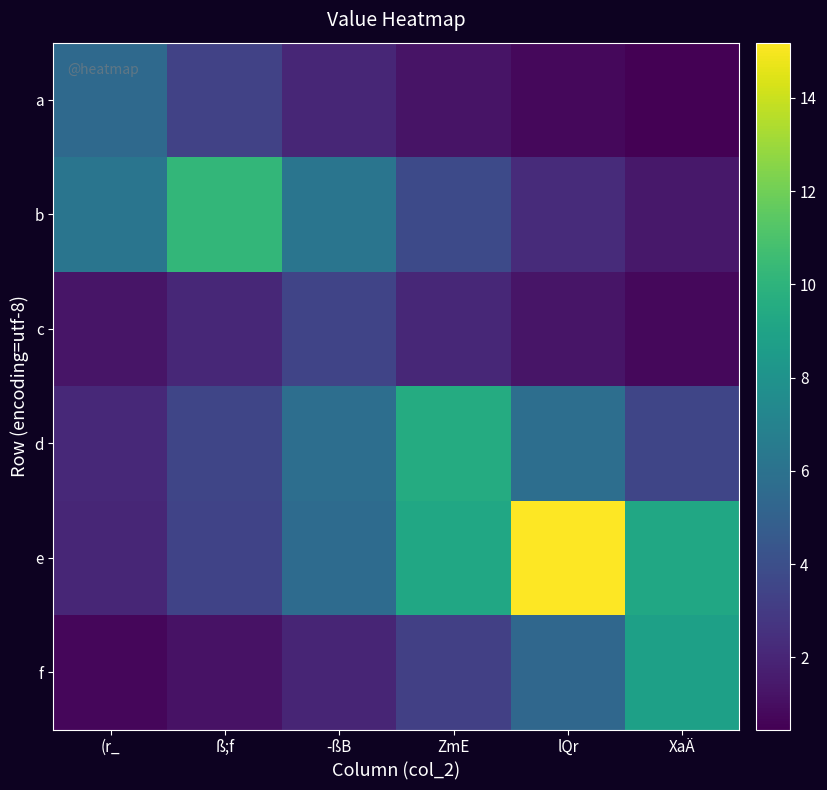

Which series changed the most between ZmE and lQr?

e